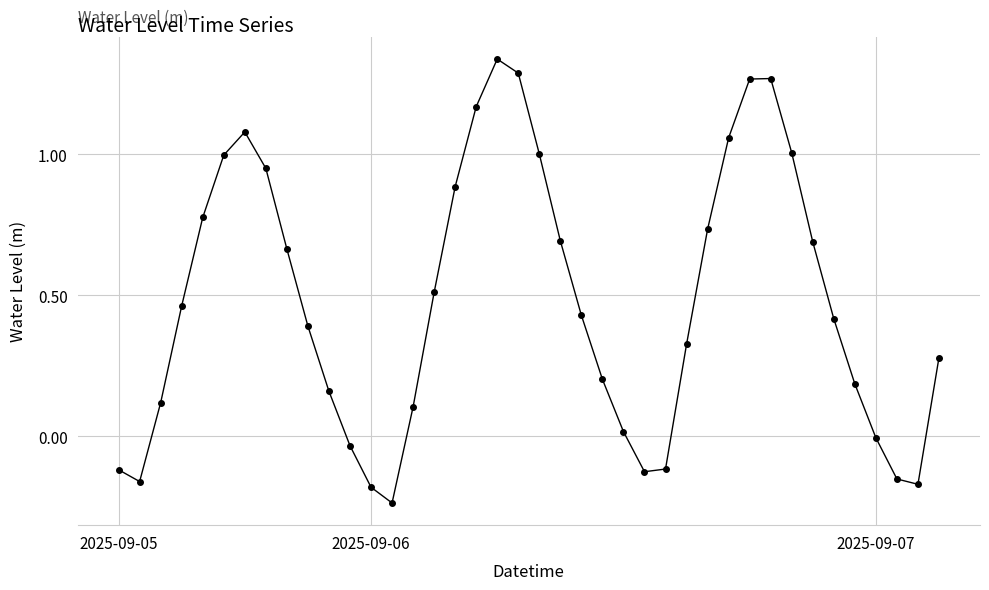

What is the difference between the second highest and minimum values?

1.5